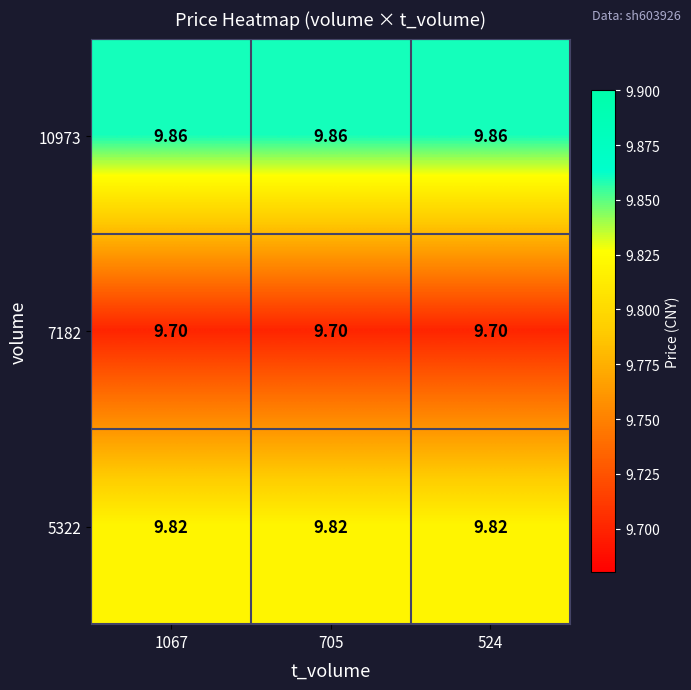

Is the value of 5322 at 1067 greater than the value of 10973 at 705?

No